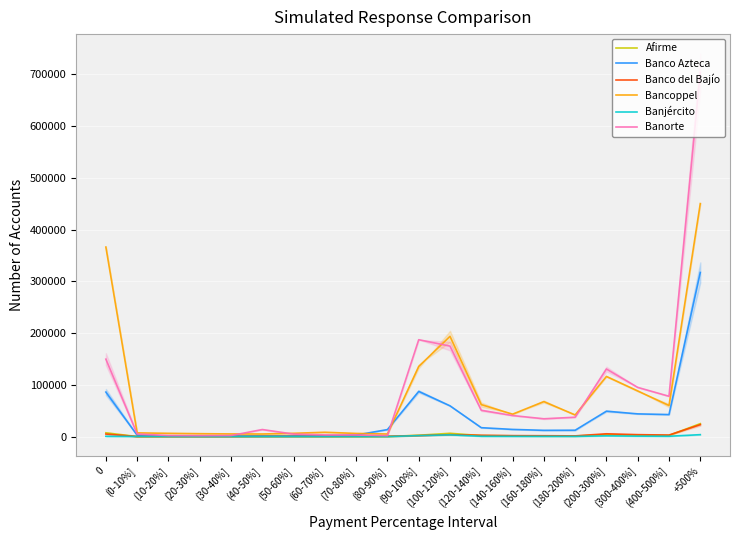

Reading left to right, extract all data points from this chart.

Afirme: 0=7303	(0-10%]=35	(10-20%]=54	(20-30%]=59	(30-40%]=89	(40-50%]=290	(50-60%]=214	(60-70%]=135	(70-80%]=150	(80-90%]=164	(90-100%]=2620	(100-120%]=6351	(120-140%]=1858	(140-160%]=1435	(160-180%]=1060	(180-200%]=1063	(200-300%]=3763	(300-400%]=2853	(400-500%]=2301	+500%=24982
Banco Azteca: 0=86009	(0-10%]=2645	(10-20%]=1051	(20-30%]=821	(30-40%]=876	(40-50%]=1091	(50-60%]=1124	(60-70%]=1560	(70-80%]=2942	(80-90%]=13498	(90-100%]=87302	(100-120%]=59416	(120-140%]=17170	(140-160%]=13829	(160-180%]=12061	(180-200%]=12234	(200-300%]=49083	(300-400%]=43858	(400-500%]=42536	+500%=317160
Banco del Bajío: 0=4919	(0-10%]=102	(10-20%]=154	(20-30%]=209	(30-40%]=232	(40-50%]=321	(50-60%]=417	(60-70%]=356	(70-80%]=498	(80-90%]=624	(90-100%]=1905	(100-120%]=3736	(120-140%]=2519	(140-160%]=1819	(160-180%]=1632	(180-200%]=1348	(200-300%]=5369	(300-400%]=3729	(400-500%]=2910	+500%=23090
Bancoppel: 0=366310	(0-10%]=7150	(10-20%]=6278	(20-30%]=5587	(30-40%]=5103	(40-50%]=4997	(50-60%]=6312	(60-70%]=8342	(70-80%]=6069	(80-90%]=4977	(90-100%]=135499	(100-120%]=193713	(120-140%]=61755	(140-160%]=43263	(160-180%]=67610	(180-200%]=41803	(200-300%]=116196	(300-400%]=88161	(400-500%]=60029	+500%=450297
Banjército: 0=567	(0-10%]=210	(10-20%]=86	(20-30%]=44	(30-40%]=48	(40-50%]=65	(50-60%]=68	(60-70%]=29	(70-80%]=37	(80-90%]=30	(90-100%]=1833	(100-120%]=3330	(120-140%]=590	(140-160%]=490	(160-180%]=410	(180-200%]=385	(200-300%]=1388	(300-400%]=842	(400-500%]=632	+500%=3703
Banorte: 0=149638	(0-10%]=5025	(10-20%]=1980	(20-30%]=1707	(30-40%]=2012	(40-50%]=13598	(50-60%]=4796	(60-70%]=3204	(70-80%]=3083	(80-90%]=1802	(90-100%]=187220	(100-120%]=174832	(120-140%]=50732	(140-160%]=40646	(160-180%]=34385	(180-200%]=37399	(200-300%]=130561	(300-400%]=95051	(400-500%]=77892	+500%=703672